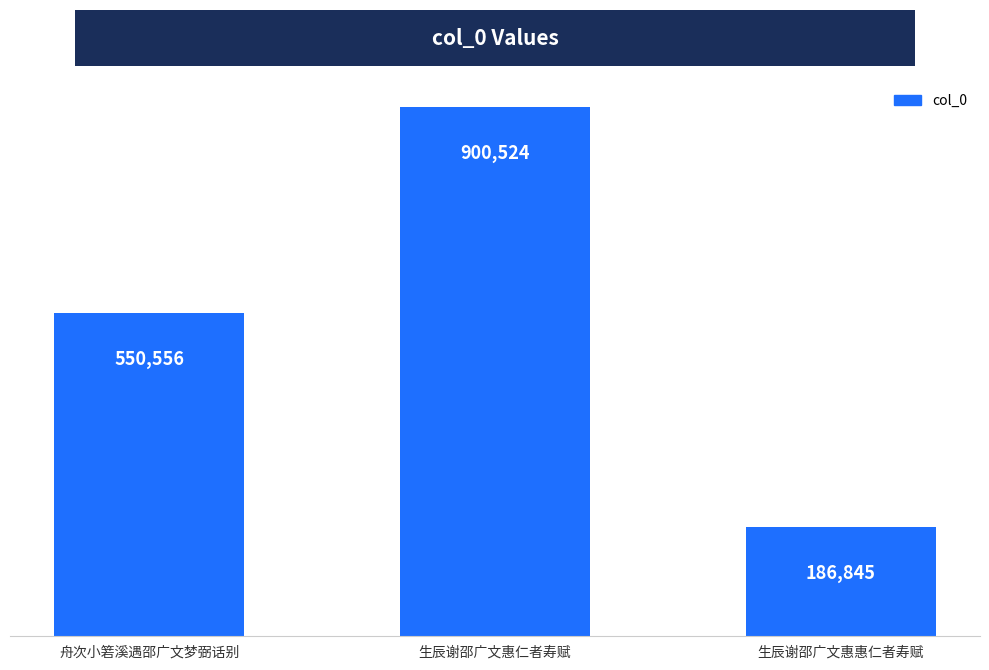

What is the label of the 2nd bar from the right?

生辰谢邵广文惠仁者寿赋